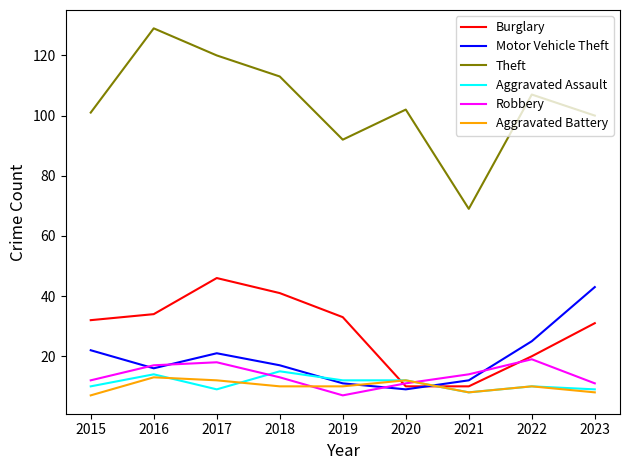

The Aggravated Assault series shows 14 at 2021. True or false?

False